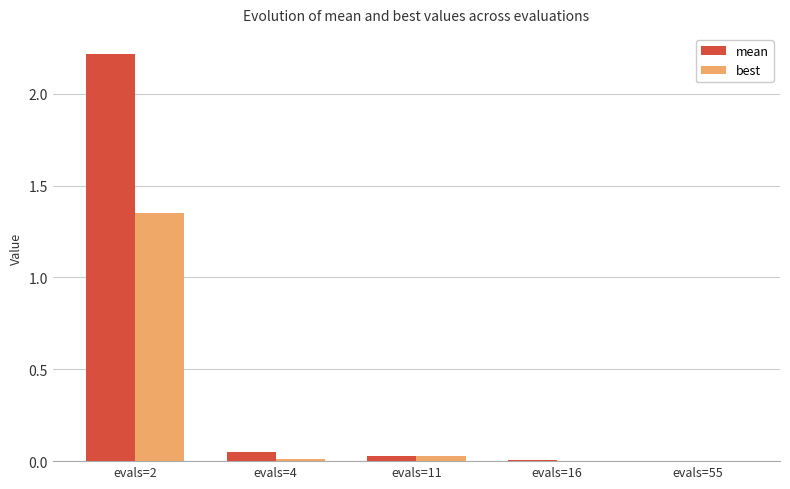

Which series has the largest total across all categories?

mean